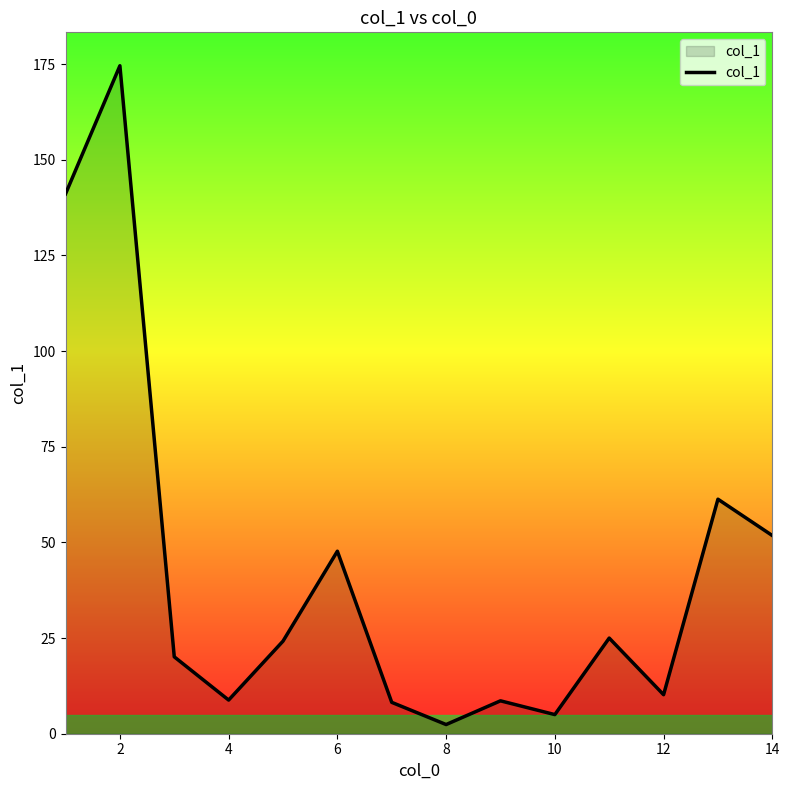

How many lines are shown in the chart?

1